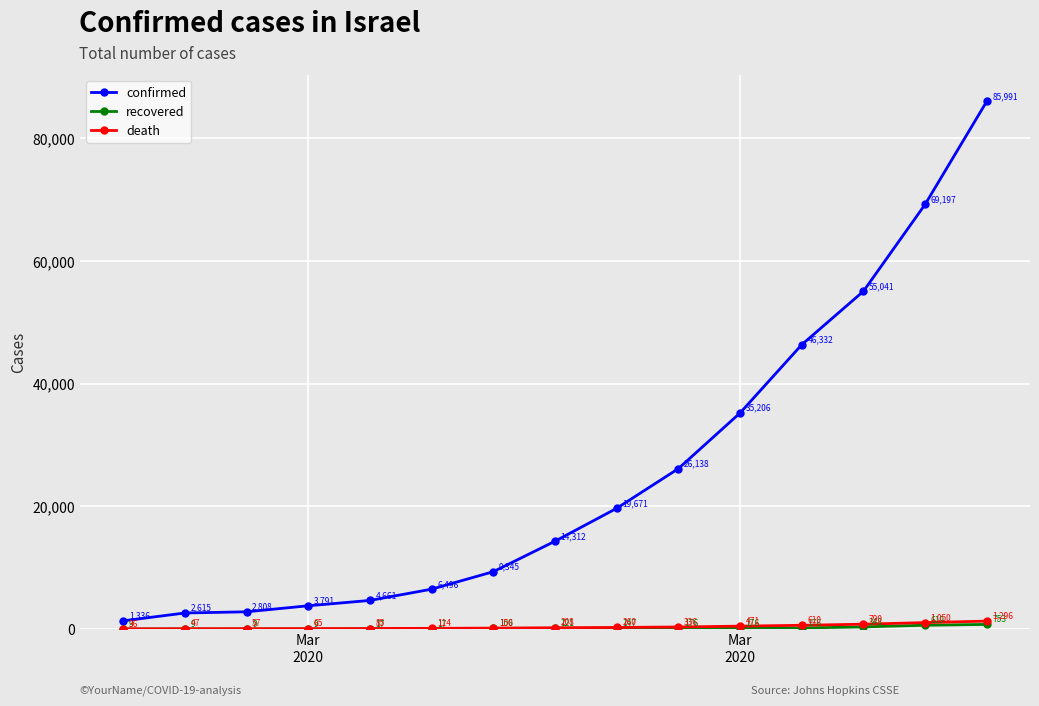

True or false: confirmed and death intersect in this chart.

False